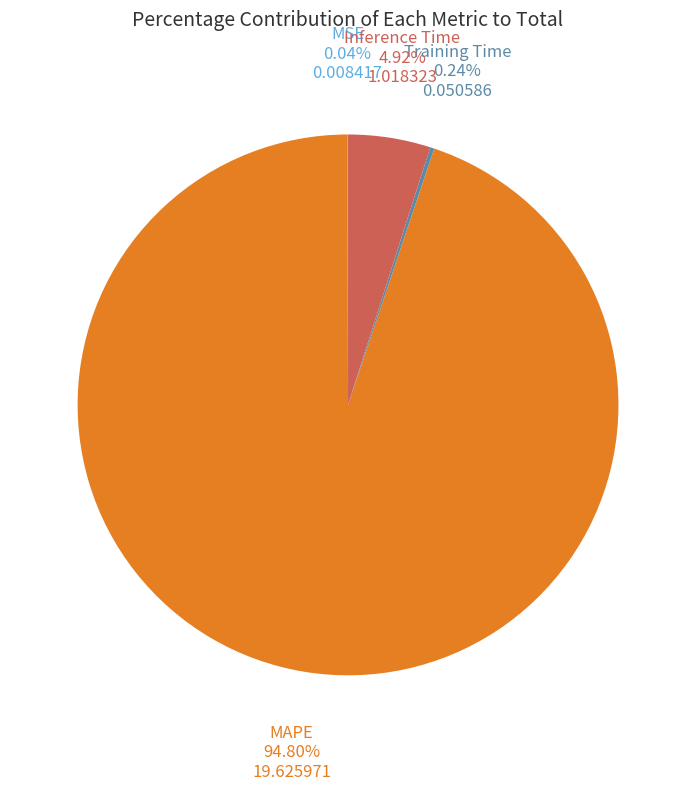

To the nearest percent, what is the difference between the largest and smallest slice percentages?

95%